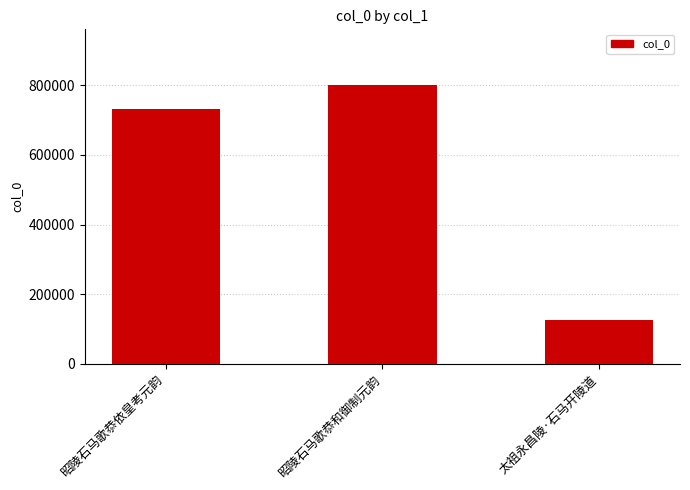

How many values are below 731216?

1